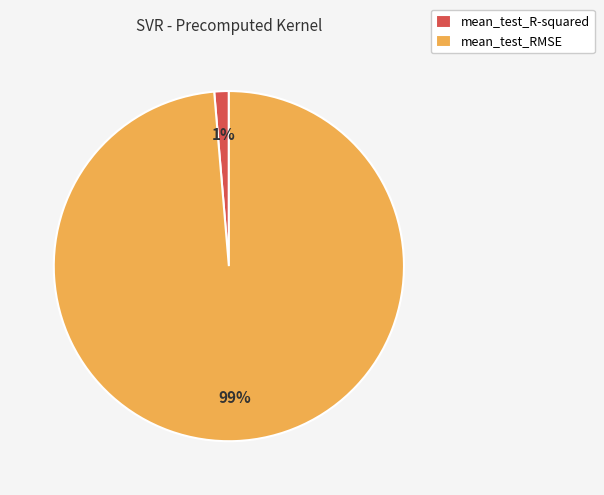

Which slice represents more than half of the pie?

mean_test_RMSE